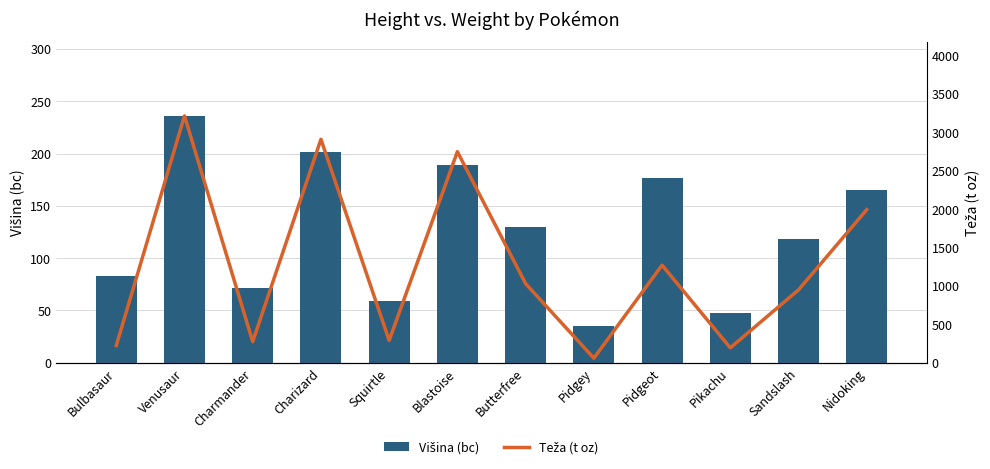

What is the value of the Teža (t oz) bar at the 3rd from the left?

273